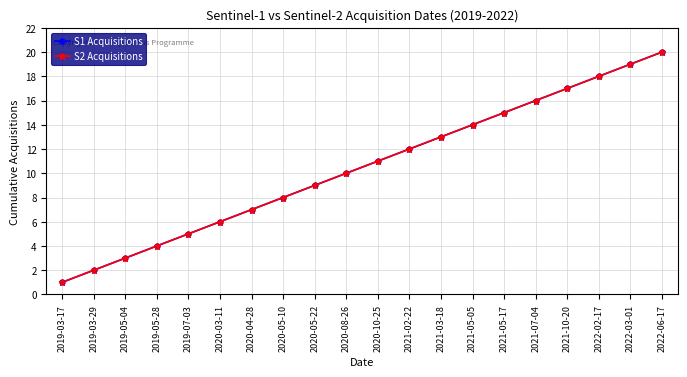

Which series has the largest range (max minus min)?

S1 Acquisitions